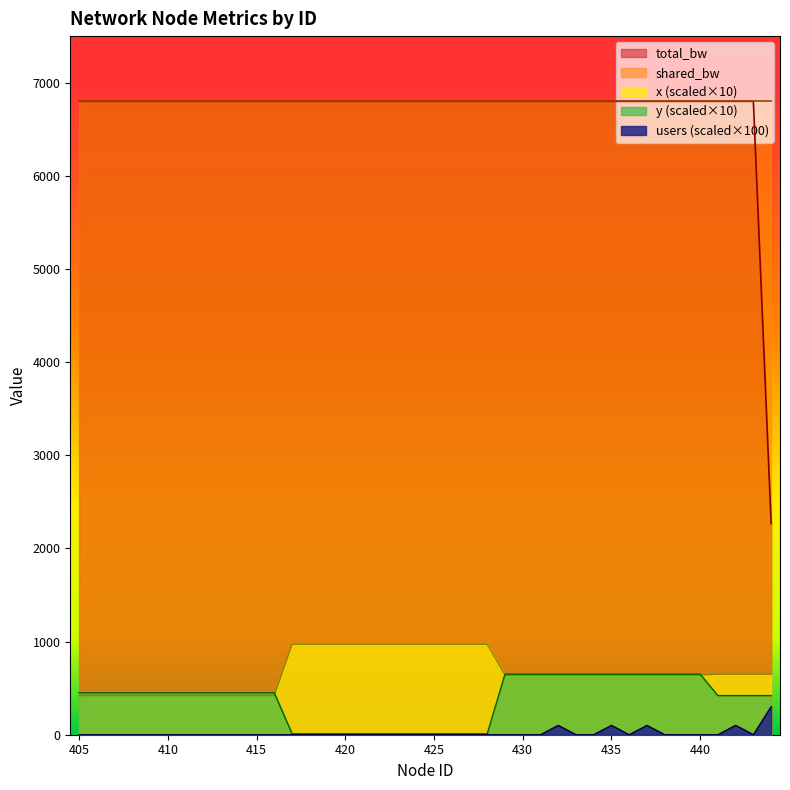

Between 406 and 411, which is larger?

406